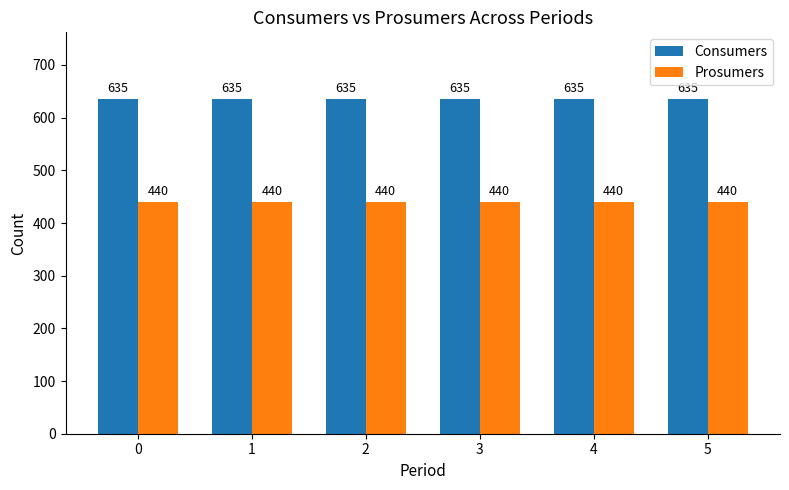

True or false: Prosumers has a value of 440 at 4.

True